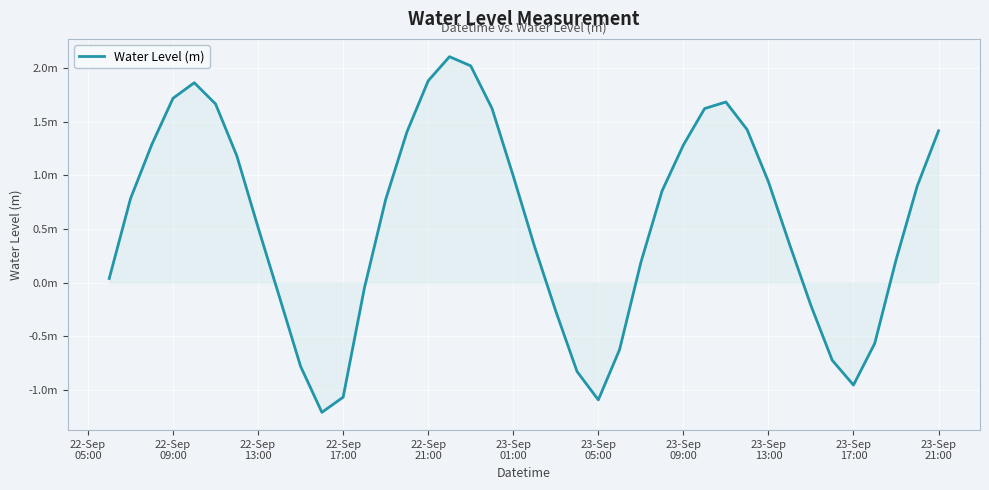

Does the chart have visible grid lines?

Yes